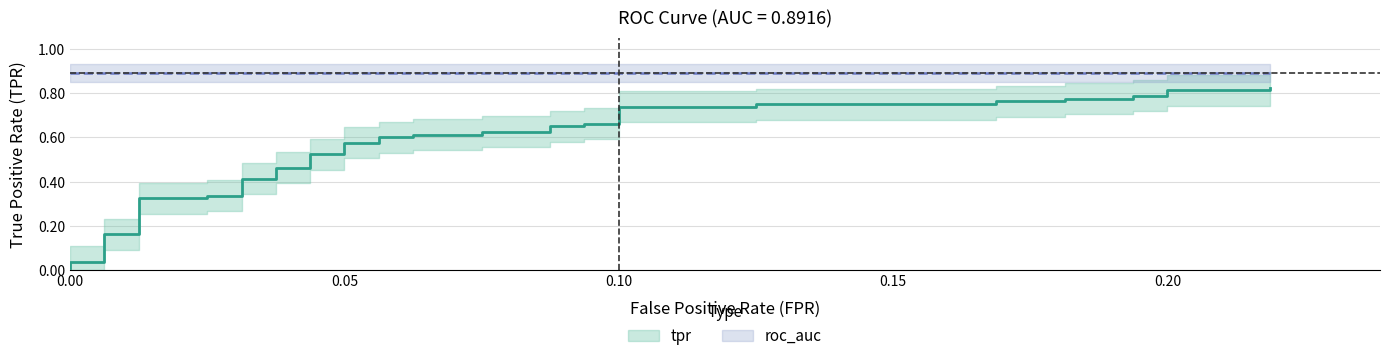

Read the fpr value at 35.

0.2